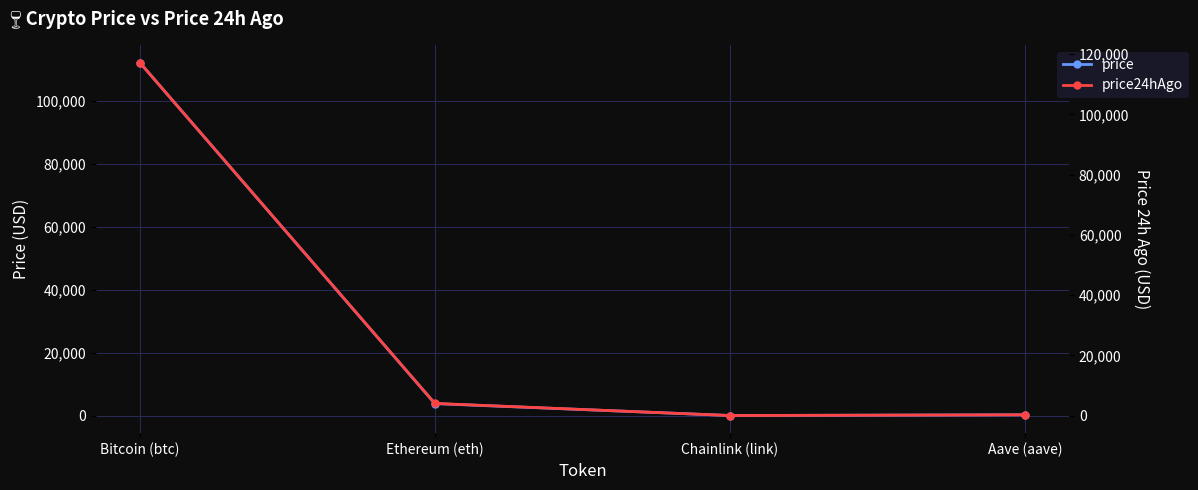

Where does the price24hAgo series first go above 4035?

Bitcoin (btc)